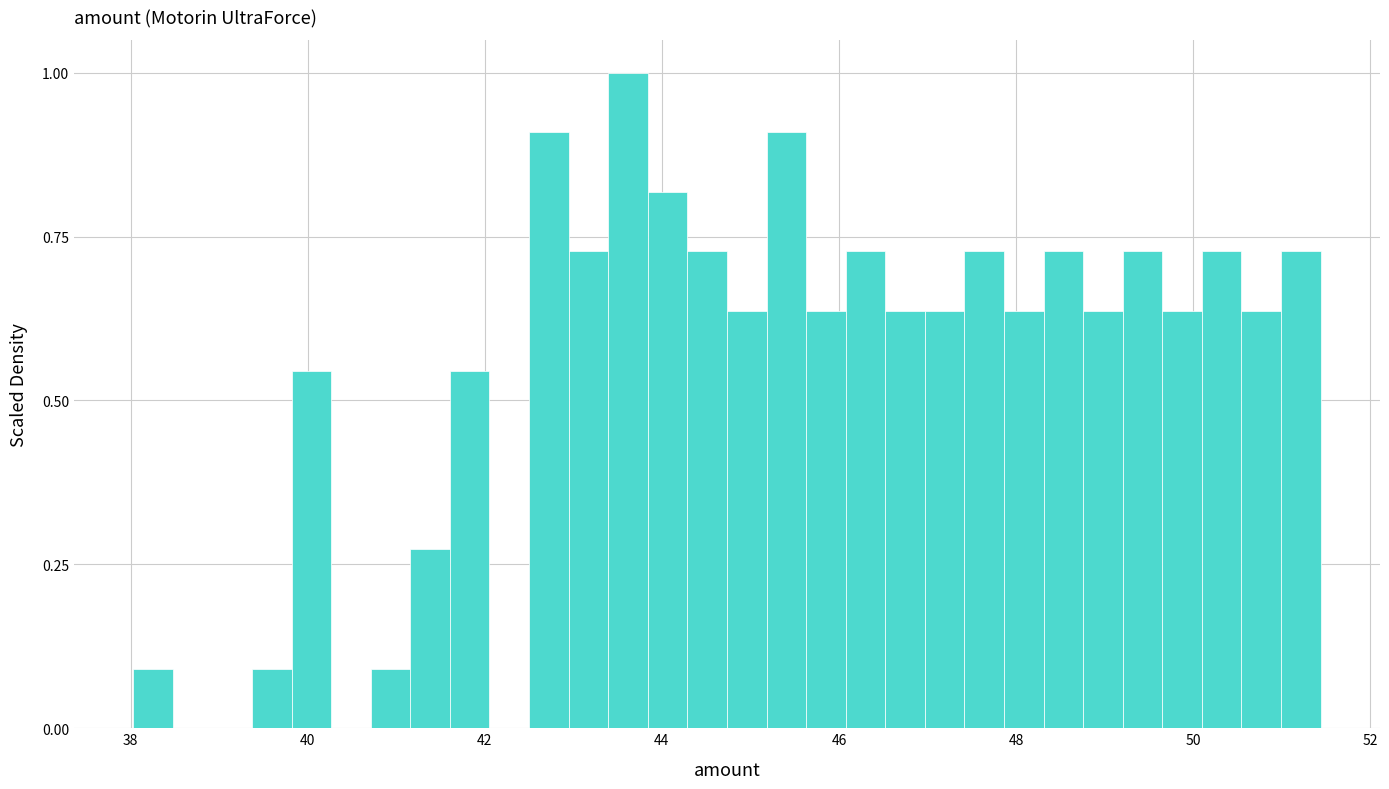

Read against the x-axis, roughly where is the centre of the tallest bar?

43.6